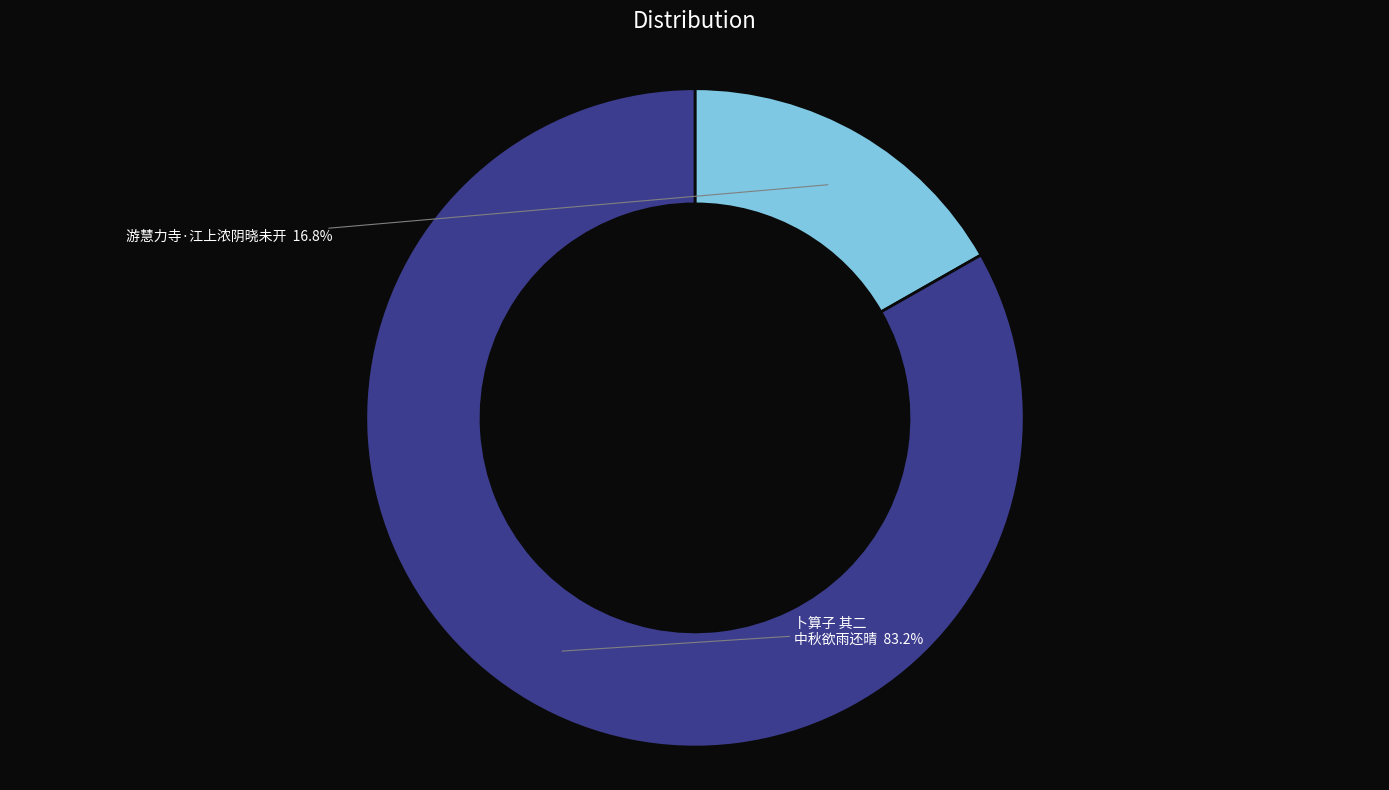

Does any single category account for the majority?

Yes